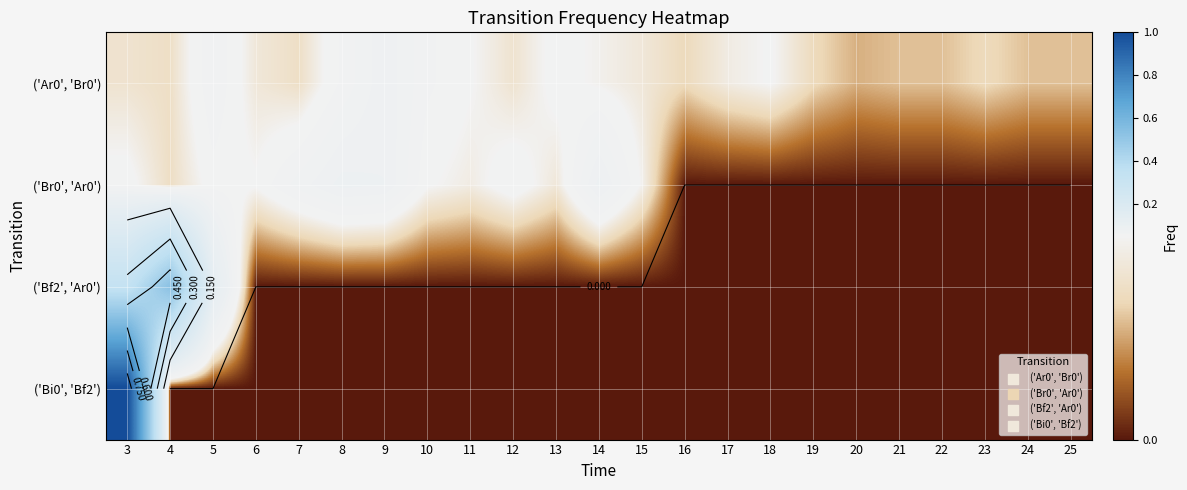

At which label does ('Bf2', 'Ar0') reach its minimum?

6